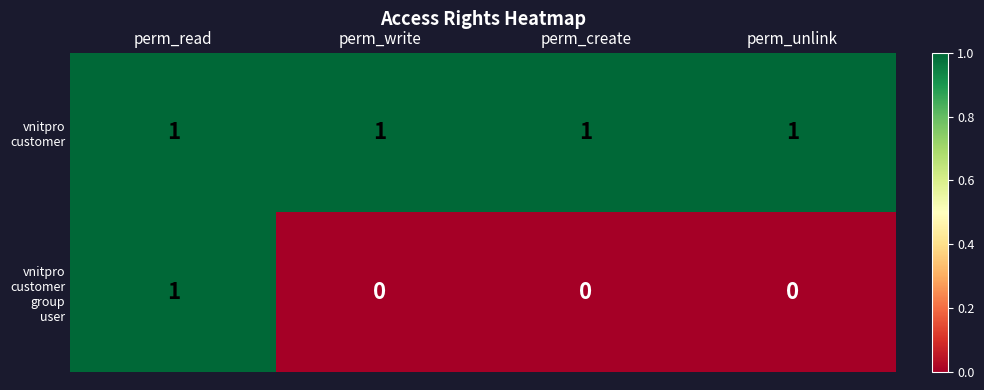

At how many categories does at least one series exceed 0?

4